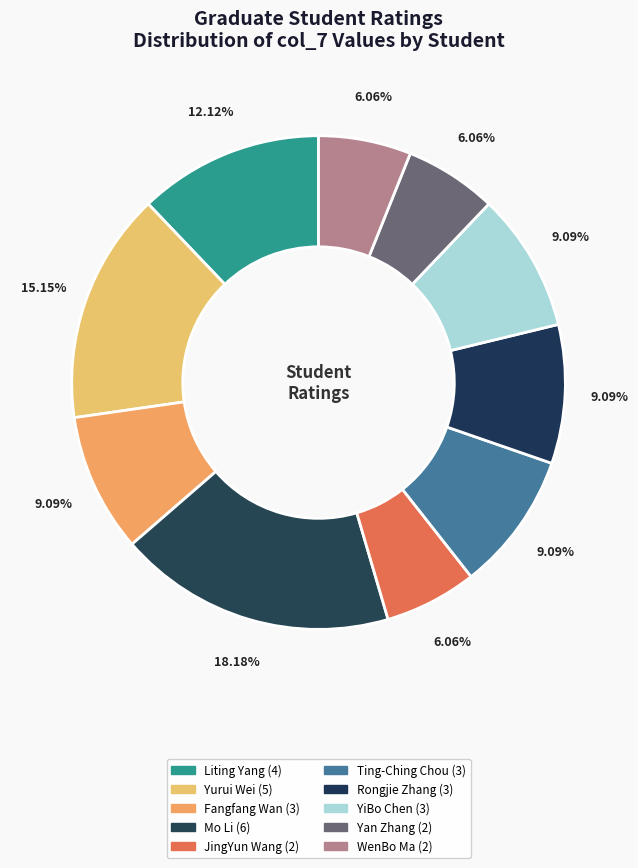

Which category has the smallest portion of the pie?

JingYun Wang